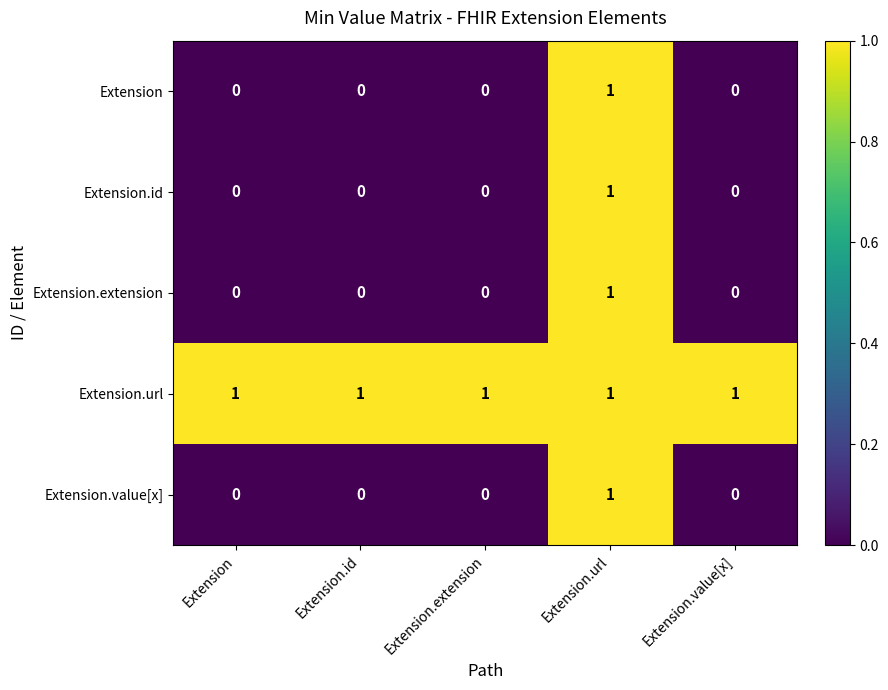

The Extension.value[x] series shows 0 at Extension.id. True or false?

True